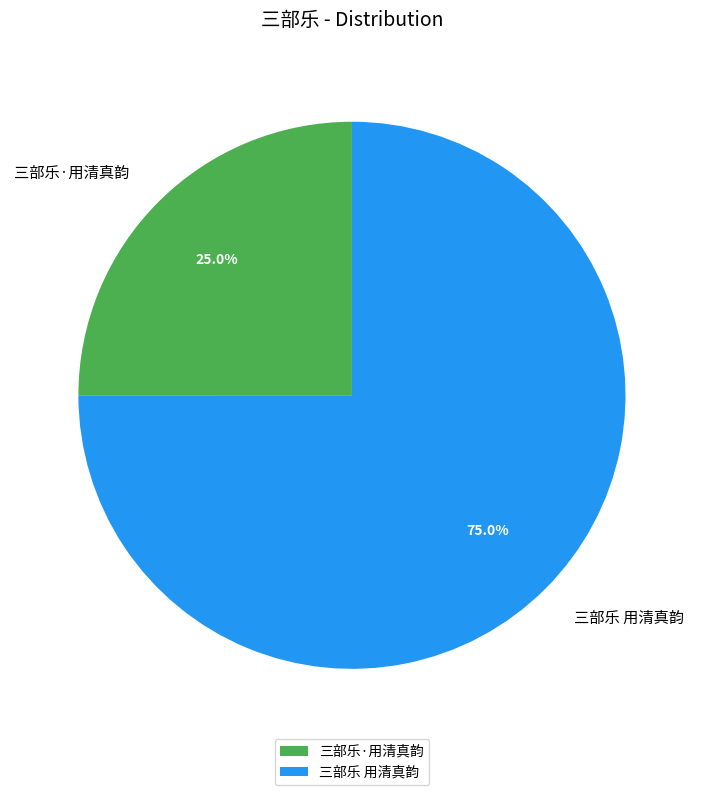

How much of the chart is everything except 三部乐 用清真韵?

25.0%